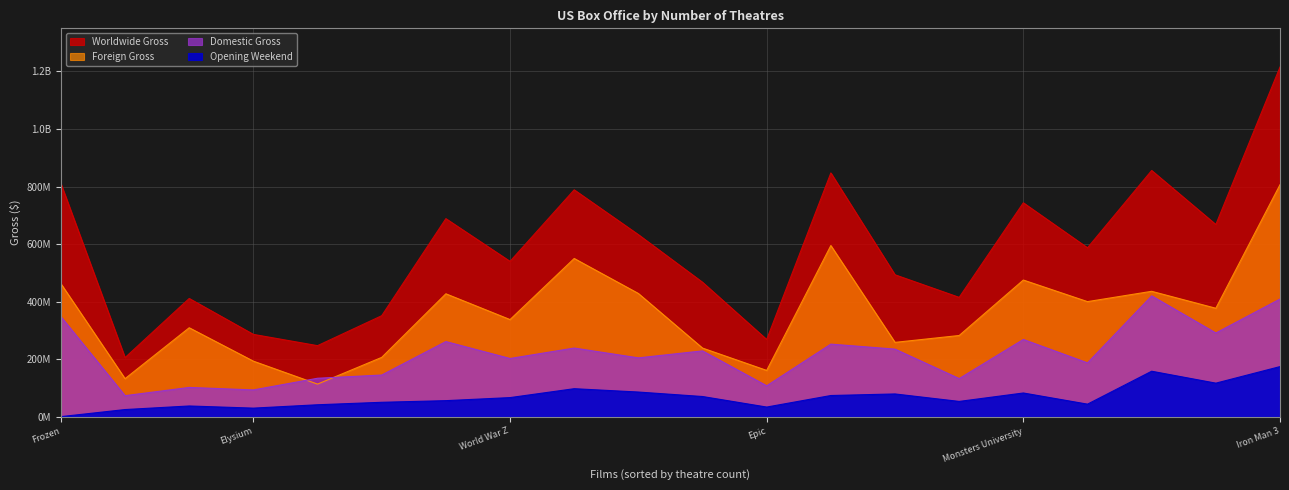

What is the maximum value for Worldwide Gross?

1215439994